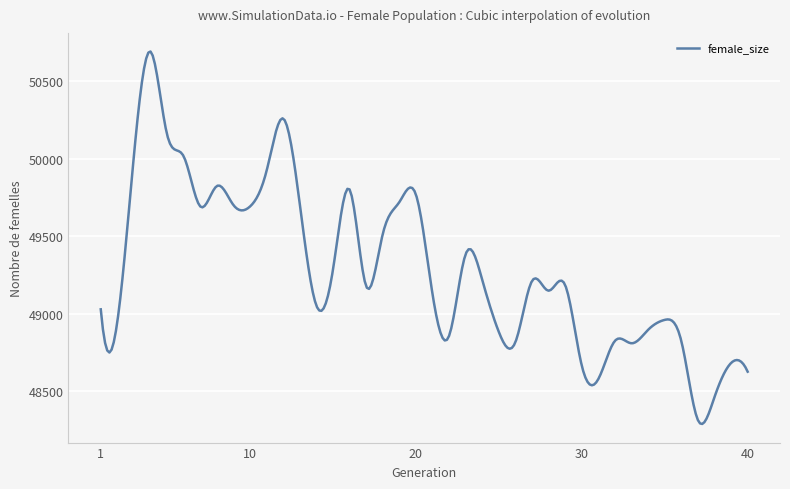

What is the smallest value displayed?

48290.0